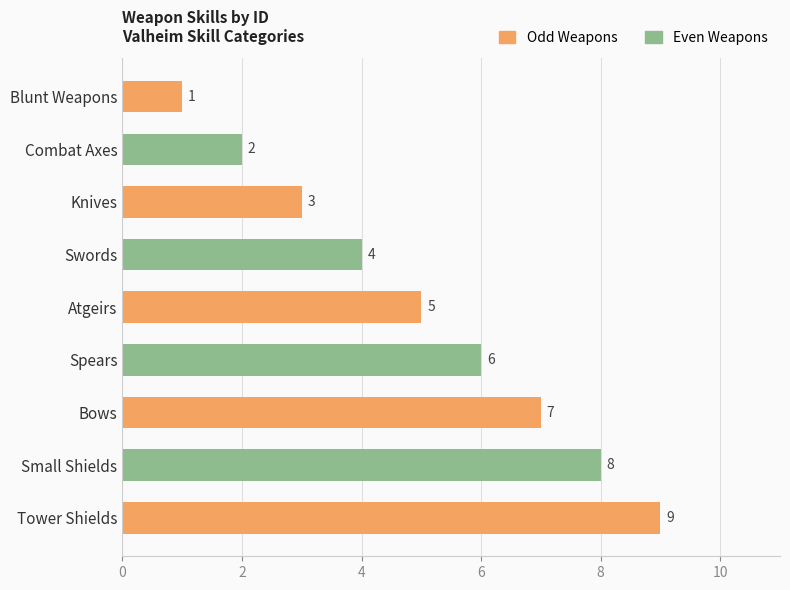

Approximately how many times larger is the value at Atgeirs compared to Combat Axes?

2.5